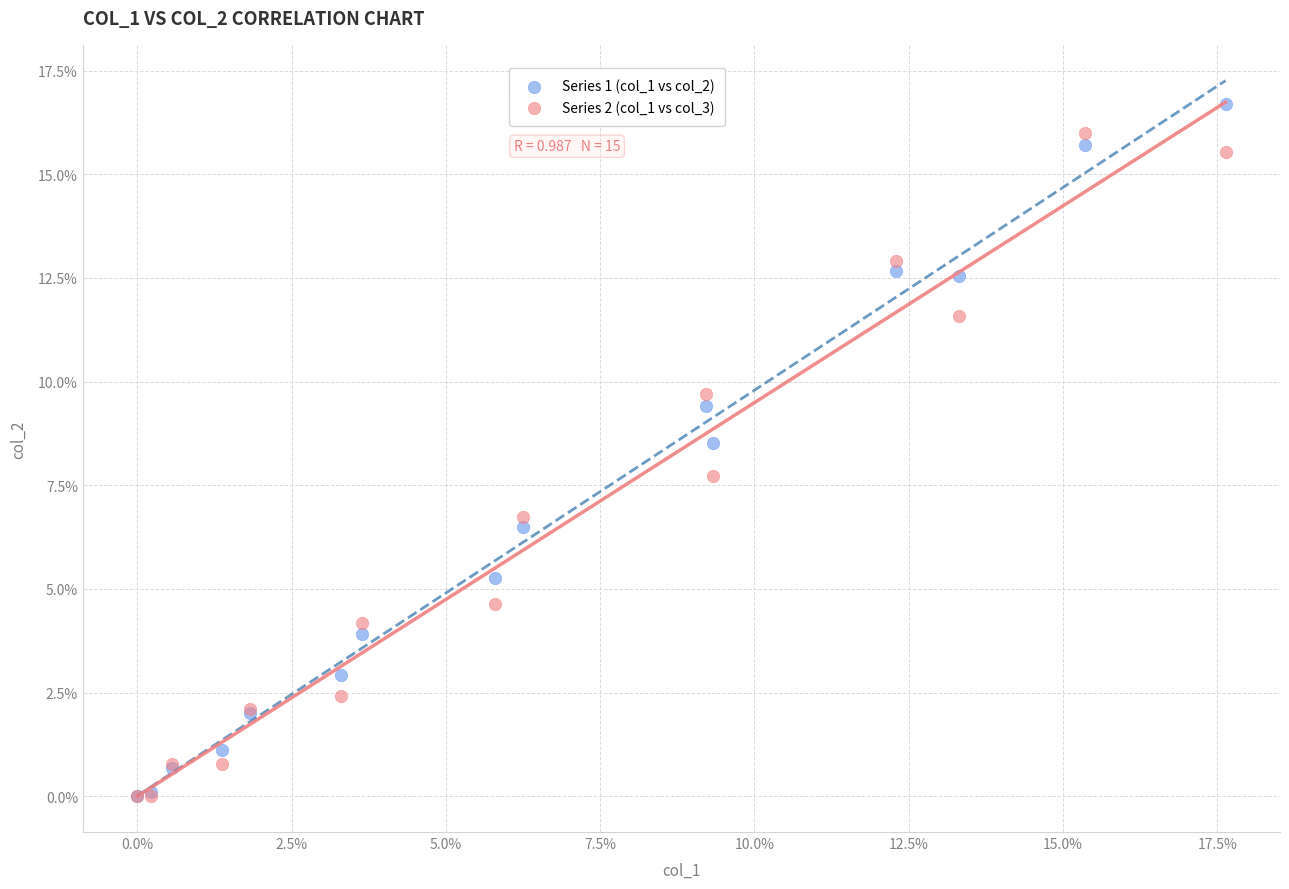

Which series has the widest spread of Y values?

Series 1 (col_1 vs col_2)